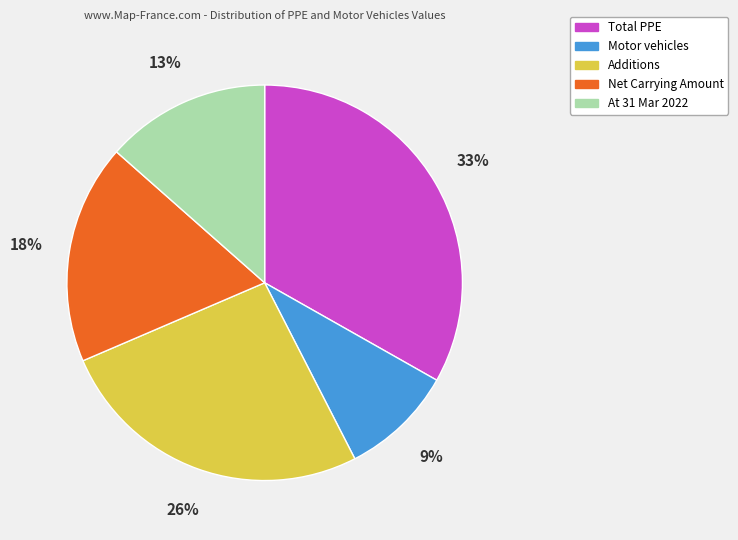

What is the largest slice in the pie chart?

Total PPE